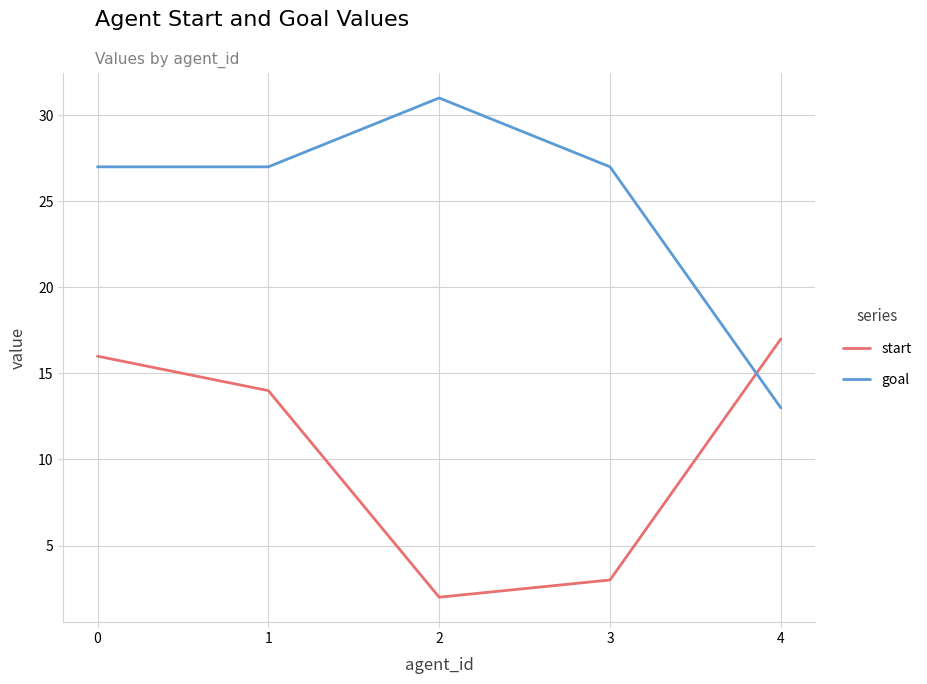

The value of goal at 3 is 27. True or false?

True